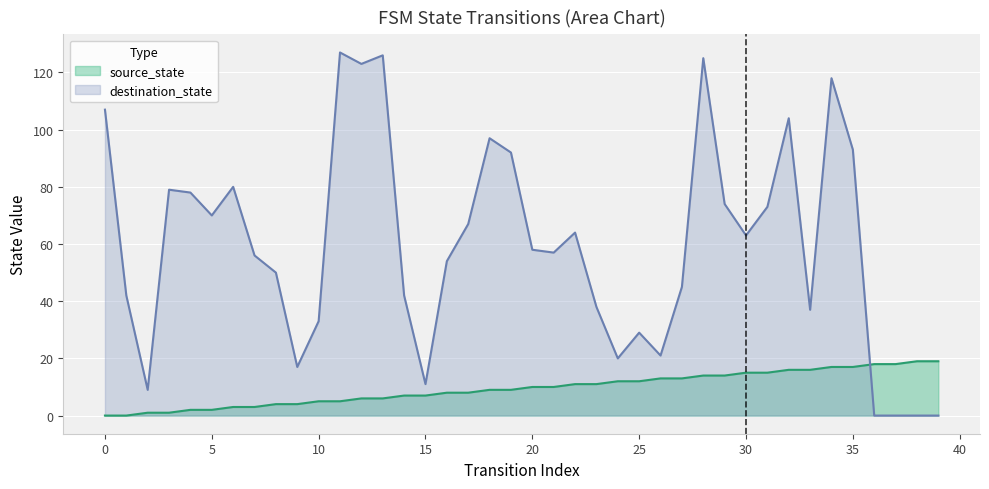

Reading left to right, what are all the values shown in this chart?

source_state: 0=0	1=0	2=1	3=1	4=2	5=2	6=3	7=3	8=4	9=4	10=5	11=5	12=6	13=6	14=7	15=7	16=8	17=8	18=9	19=9	20=10	21=10	22=11	23=11	24=12	25=12	26=13	27=13	28=14	29=14	30=15	31=15	32=16	33=16	34=17	35=17	36=18	37=18	38=19	39=19
destination_state: 0=107	1=42	2=9	3=79	4=78	5=70	6=80	7=56	8=50	9=17	10=33	11=127	12=123	13=126	14=42	15=11	16=54	17=67	18=97	19=92	20=58	21=57	22=64	23=38	24=20	25=29	26=21	27=45	28=125	29=74	30=63	31=73	32=104	33=37	34=118	35=93	36=0	37=0	38=0	39=0